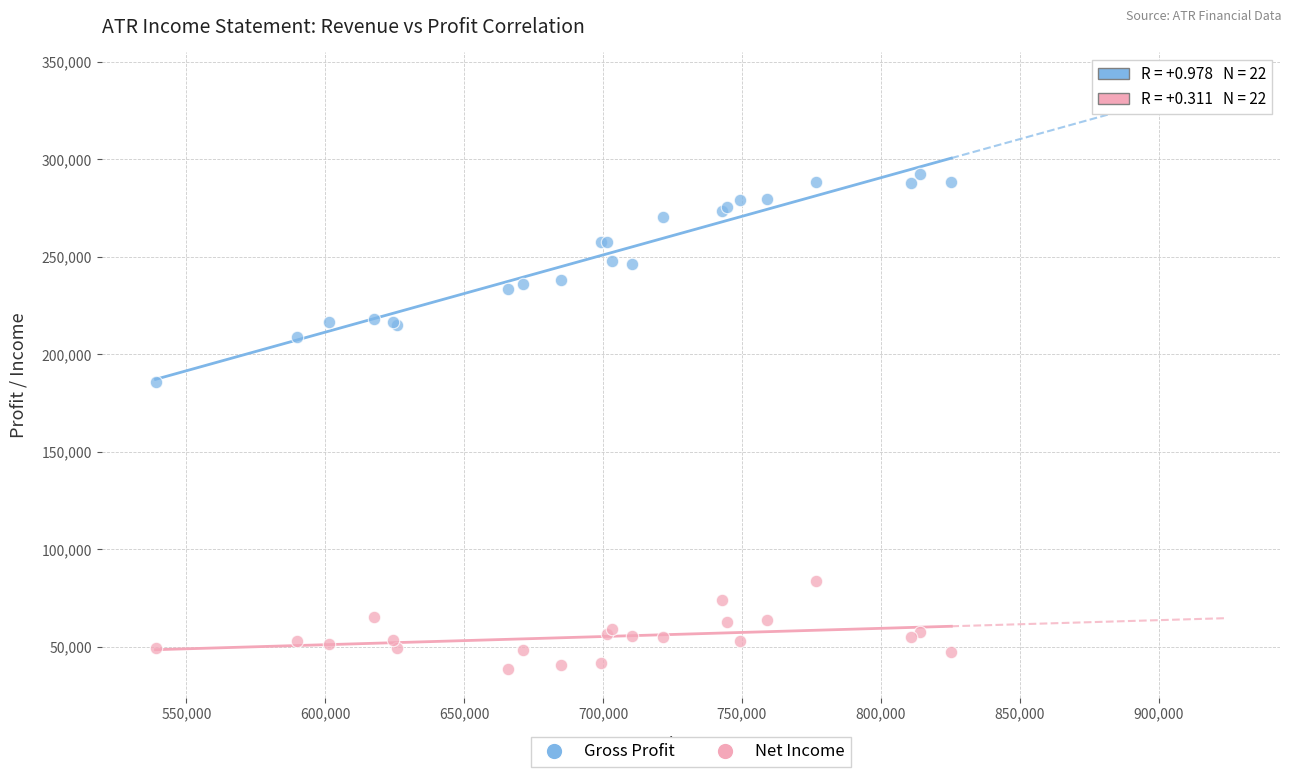

Which series contains the lowest Y value?

Net Income